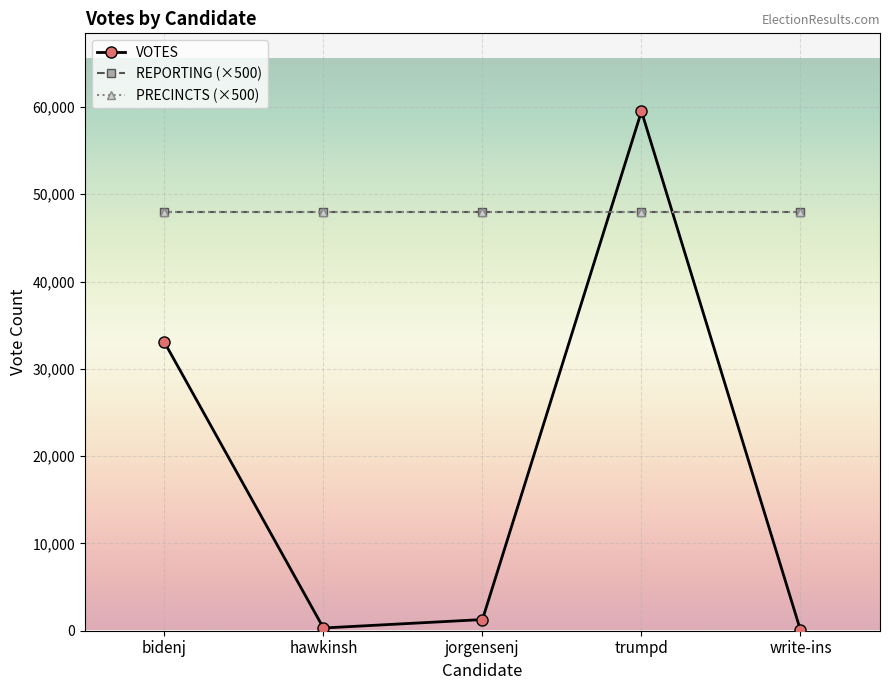

List the series in order of their peak value, lowest first.

REPORTING (×500), PRECINCTS (×500), VOTES